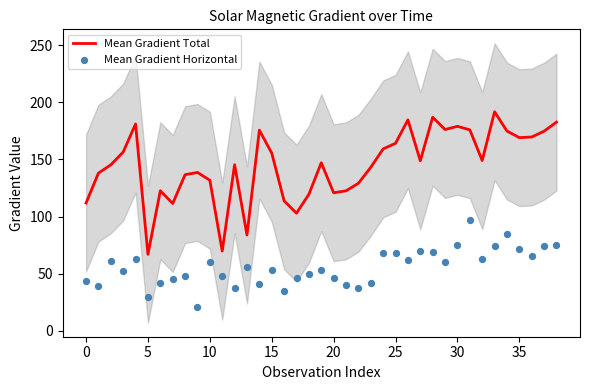

Which series reaches the minimum Y coordinate?

Mean Gradient Horizontal